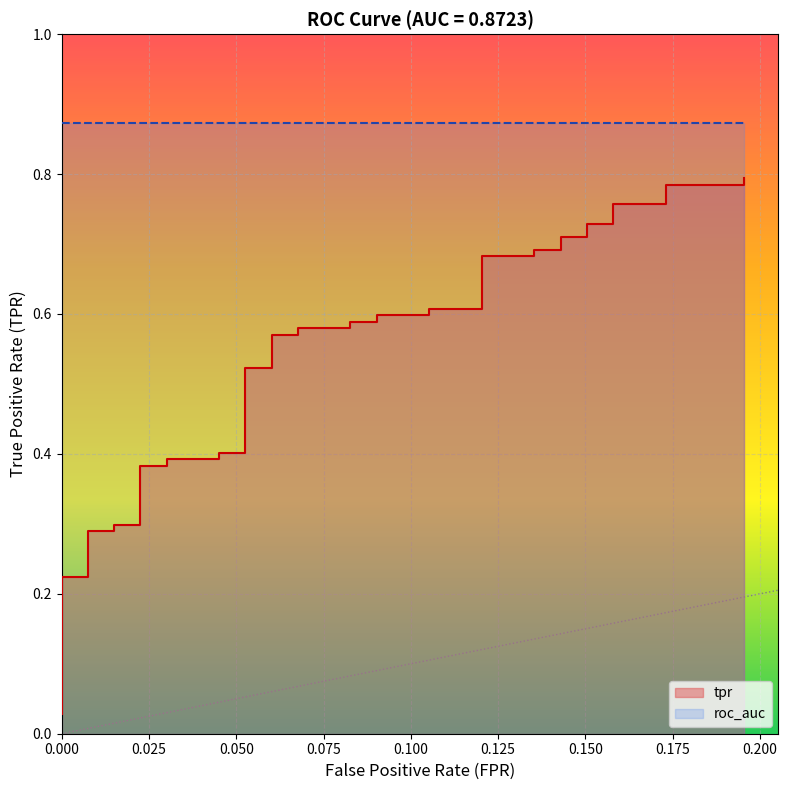

Is it true that the value at 0.000 is 0.1?

False